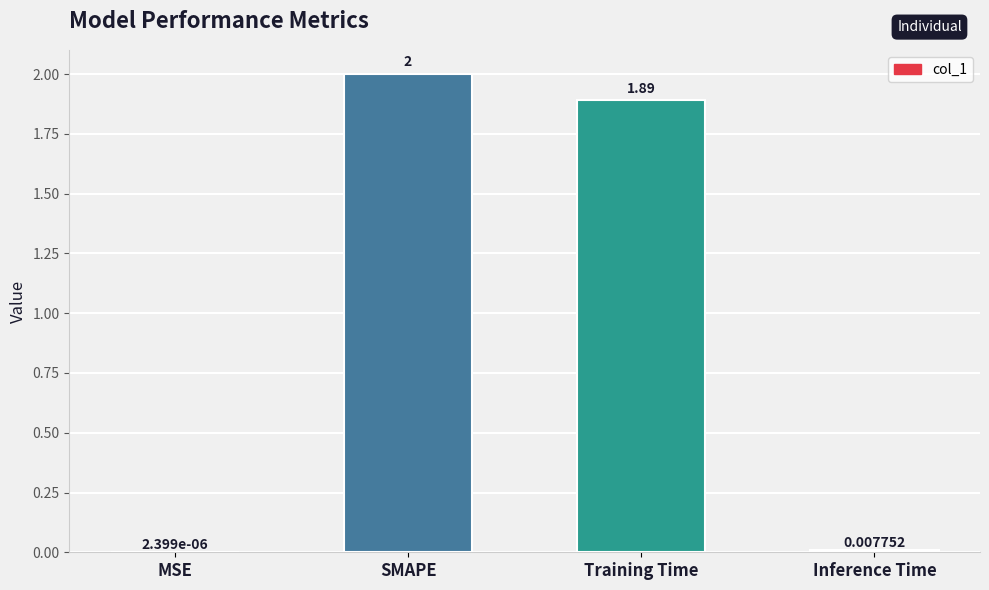

What is the sum of the values at Inference Time and SMAPE?

2.0